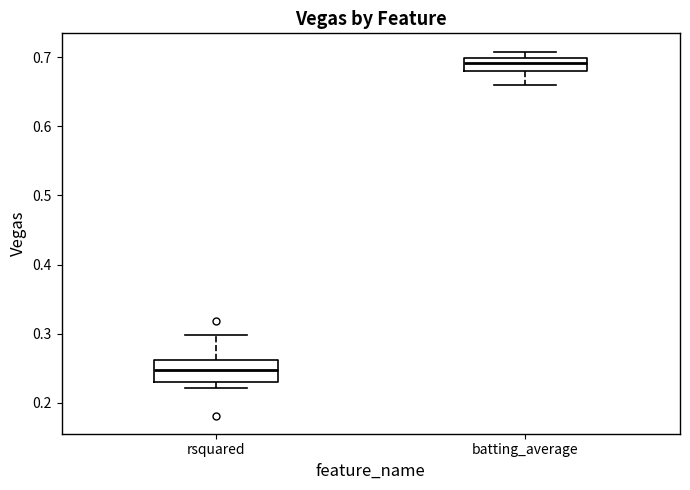

Where does the upper whisker of the box for rsquared end on the y-axis? The values are not printed on the chart, so give them approximately, as read against the axis.

0.30